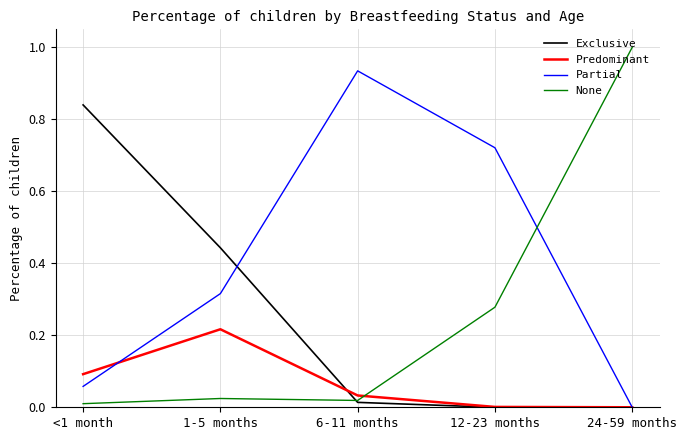

What is the maximum value shown in the chart?

1.0